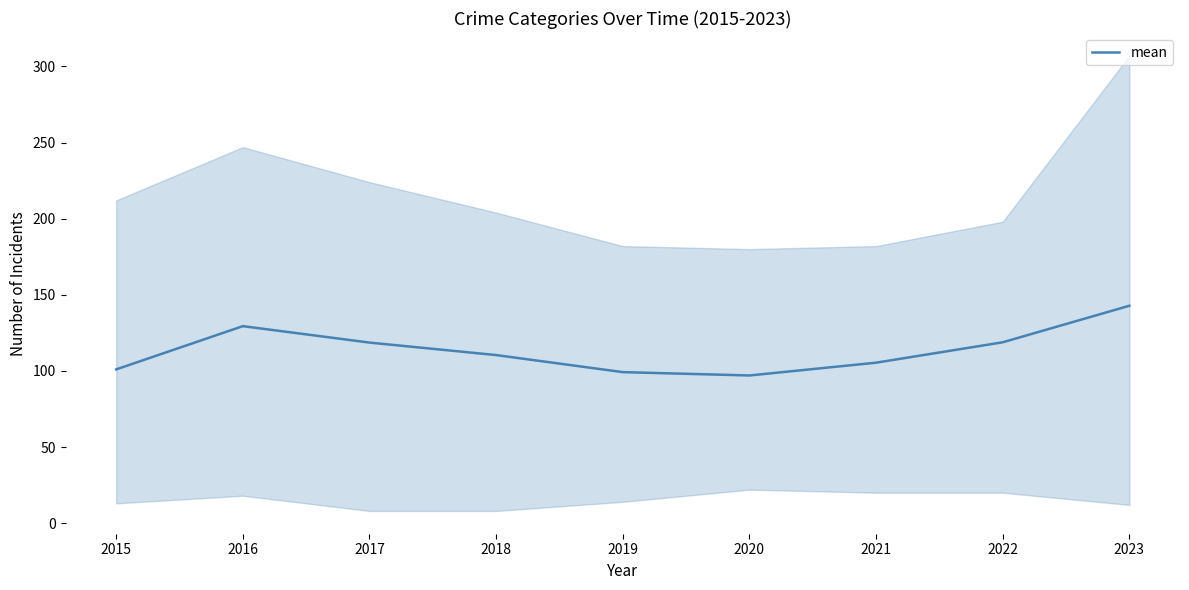

The value at 2021 is 56.9. True or false?

False